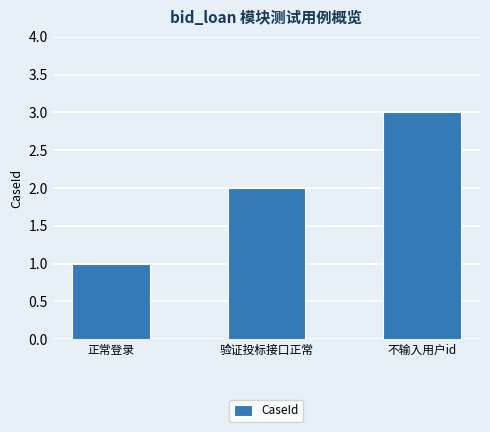

List the labels in order of value, smallest first.

正常登录, 验证投标接口正常, 不输入用户id